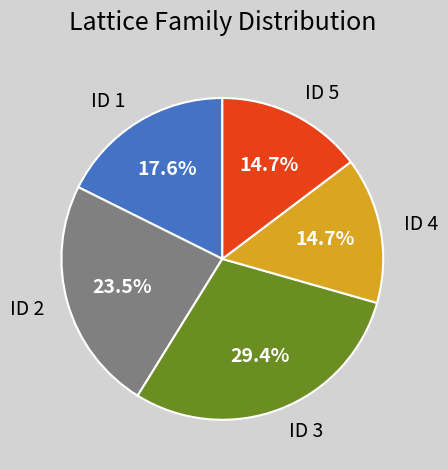

True or false: ID 3 accounts for 29% of the total.

True